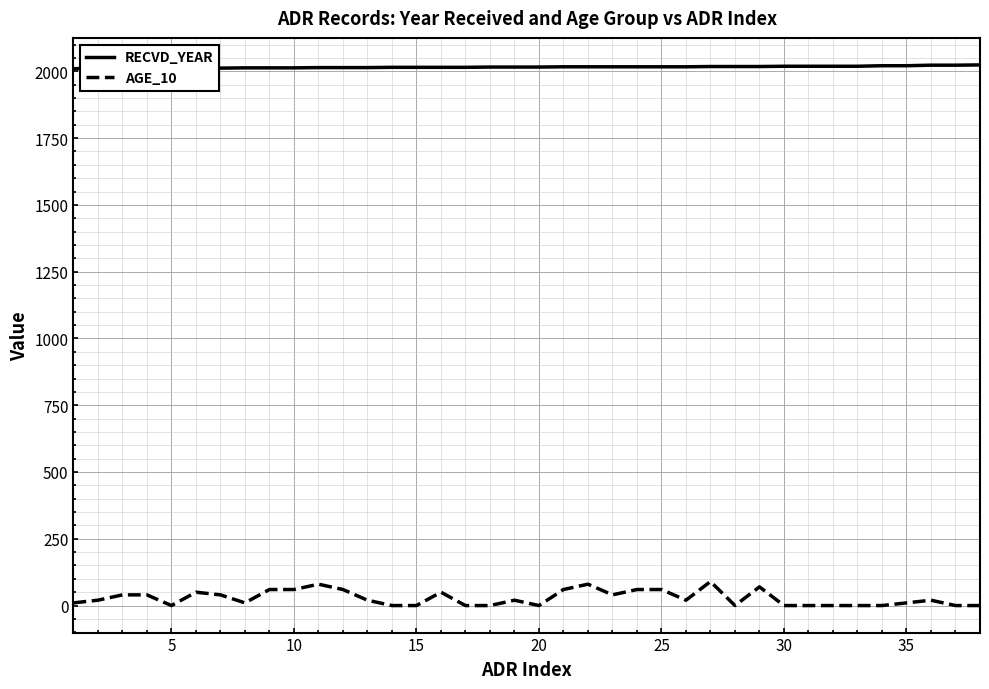

List the series in order of their overall mean, lowest first.

AGE_10, RECVD_YEAR